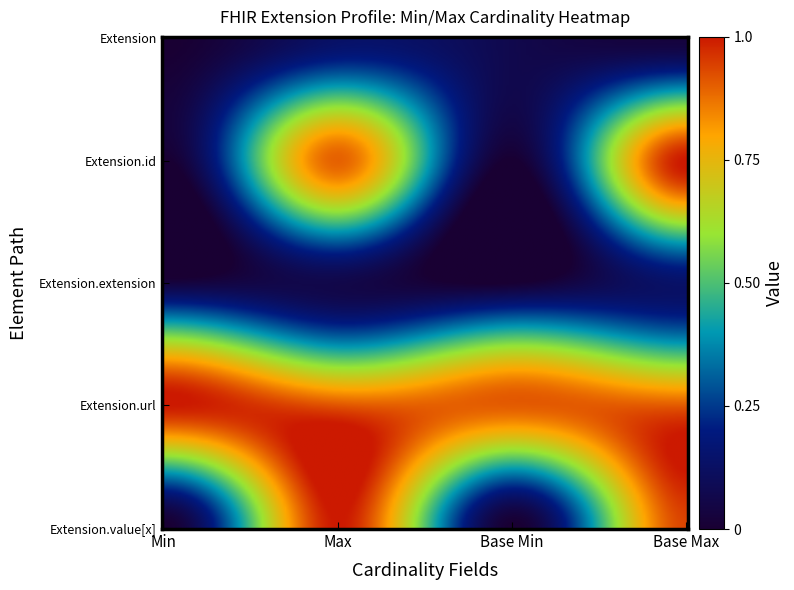

Which label corresponds to the smallest value in the chart?

Min